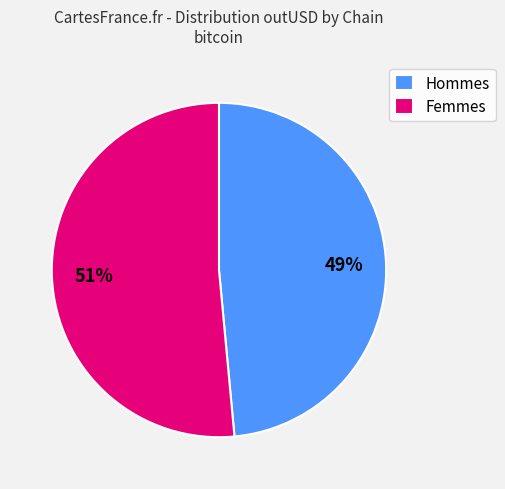

True or false: Femmes accounts for 51% of the total.

True